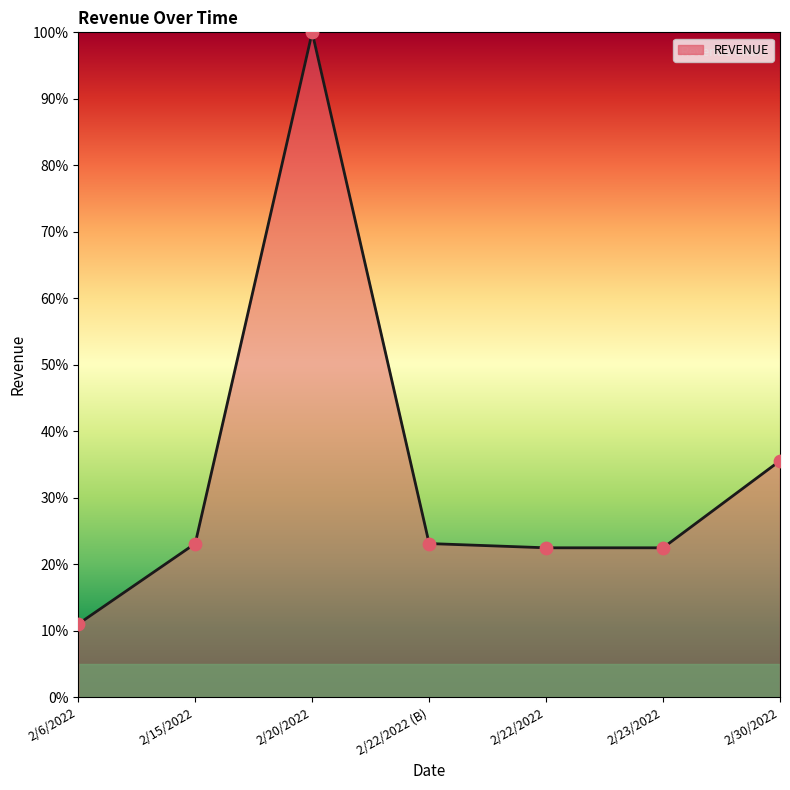

What is the ratio of the value at 2/20/2022 to the value at 2/15/2022?

4.3